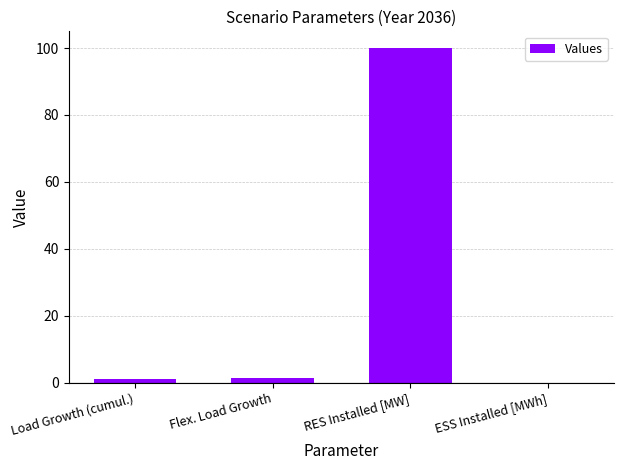

Which has a higher value, RES Installed [MW] or Load Growth (cumul.)?

RES Installed [MW]